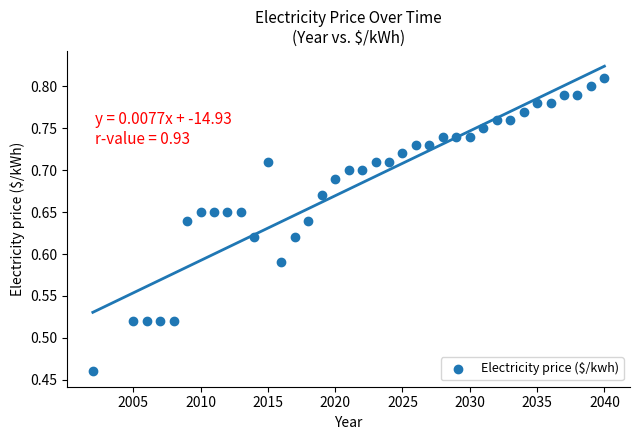

What is the range of X values (max minus min)?

38.0